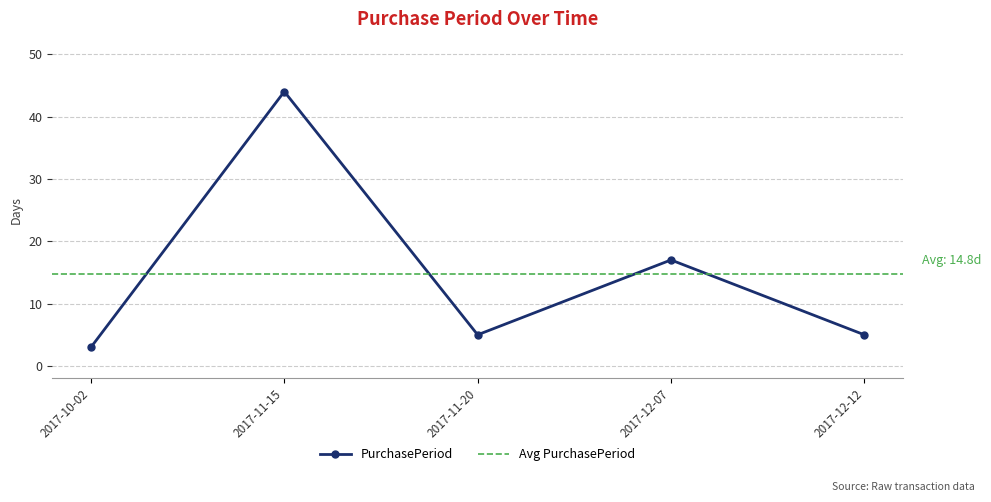

What is the label of the 1st point from the right?

2017-12-12